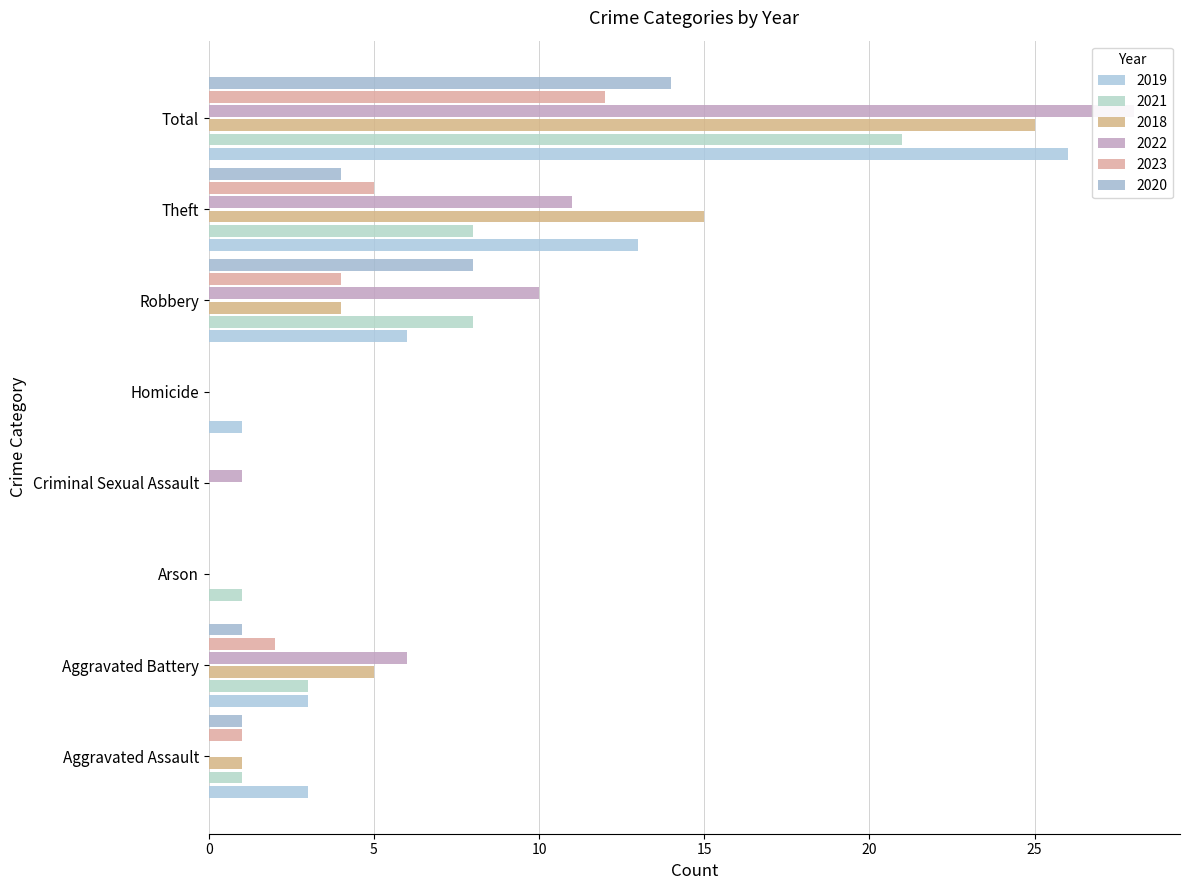

Reading left to right, extract all data points from this chart.

2019: 3	3	0	0	1	6	13	26
2021: 1	3	1	0	0	8	8	21
2018: 1	5	0	0	0	4	15	25
2022: 0	6	0	1	0	10	11	28
2023: 1	2	0	0	0	4	5	12
2020: 1	1	0	0	0	8	4	14